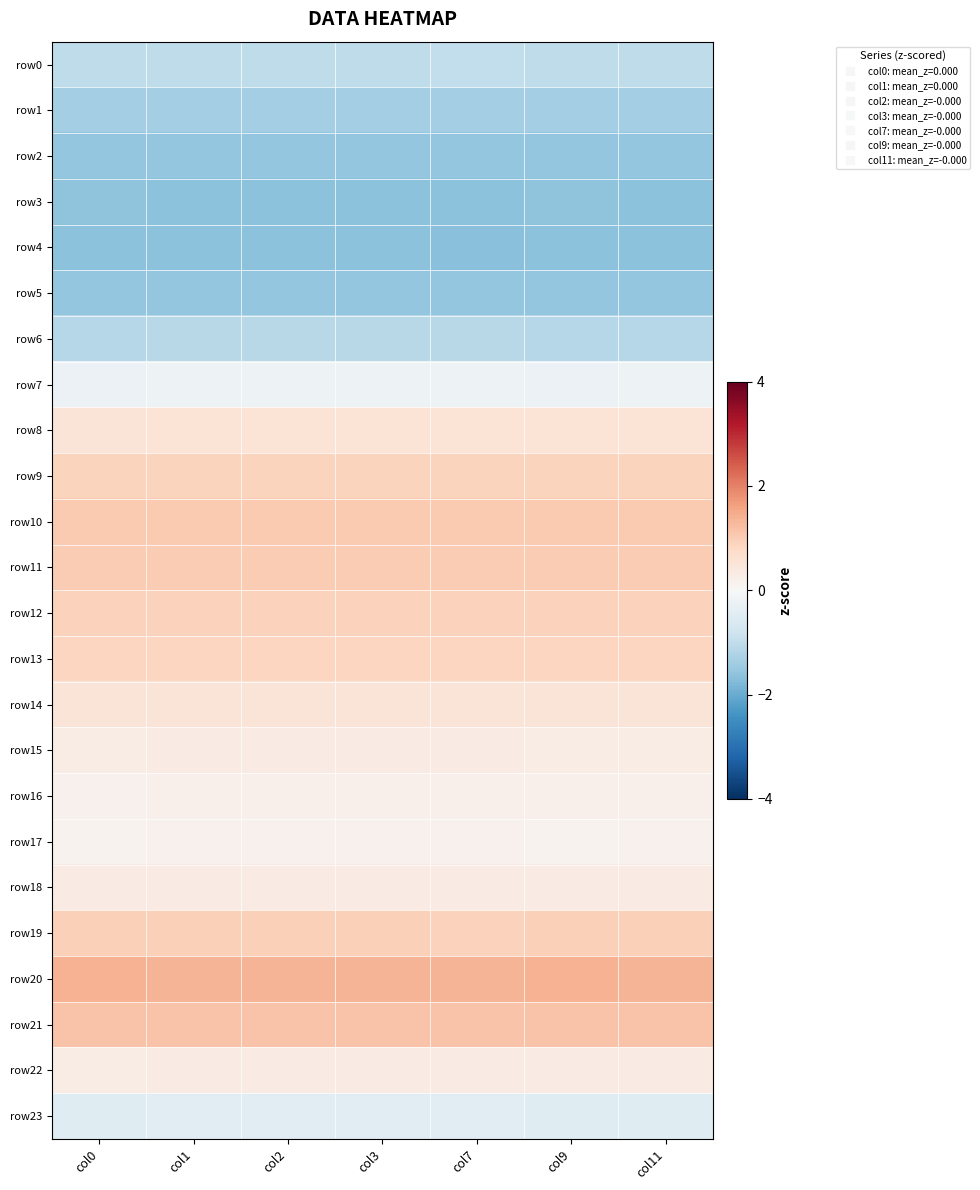

Which has a higher value, col9 or col7?

col7